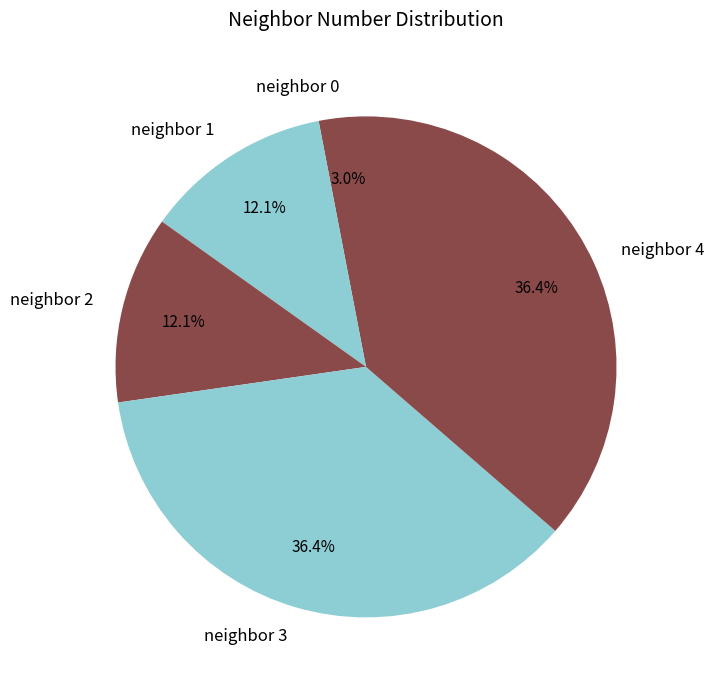

Do neighbor 2 and neighbor 4 together represent more than half of the pie?

No